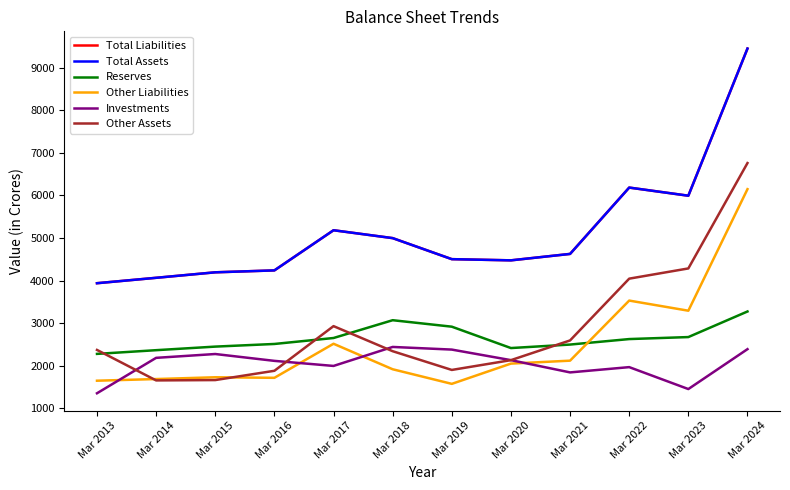

At which category does the chart reach its peak across all series?

Mar 2024